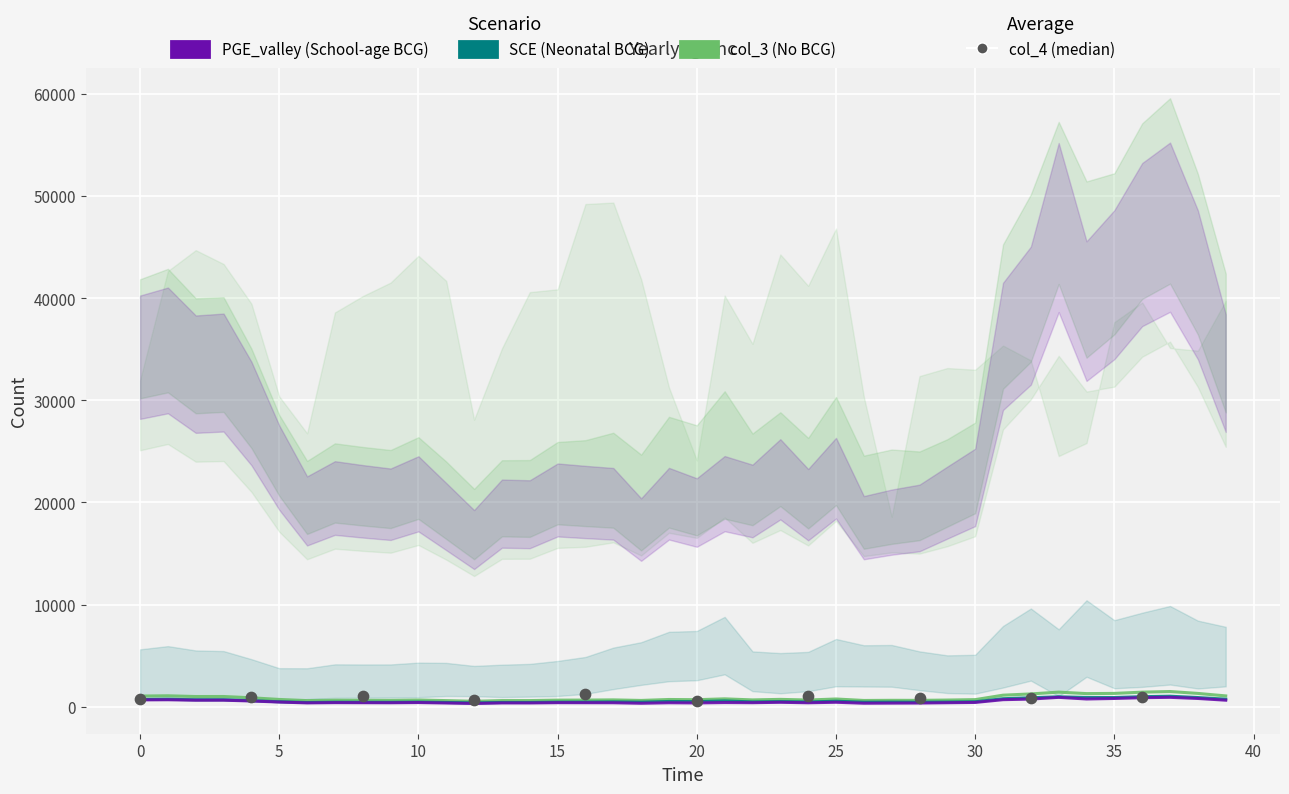

Is the value of PGE_valley at 39 greater than the value of col_3 at 8?

Yes